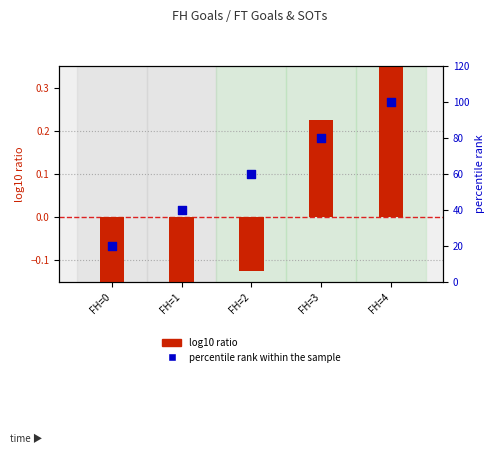

At how many categories does at least one series exceed 16?

5